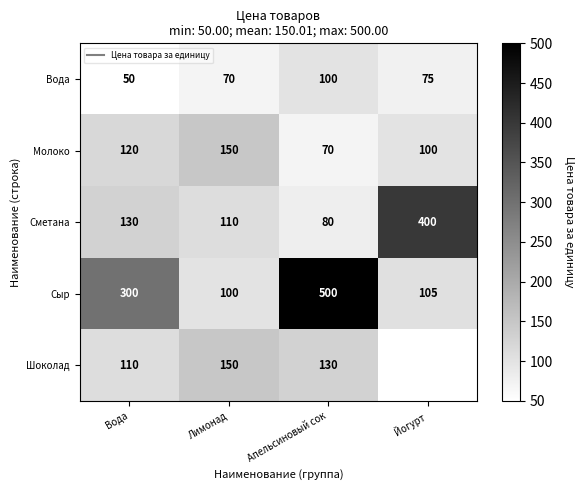

Where does the Молоко series first go above 120?

Лимонад